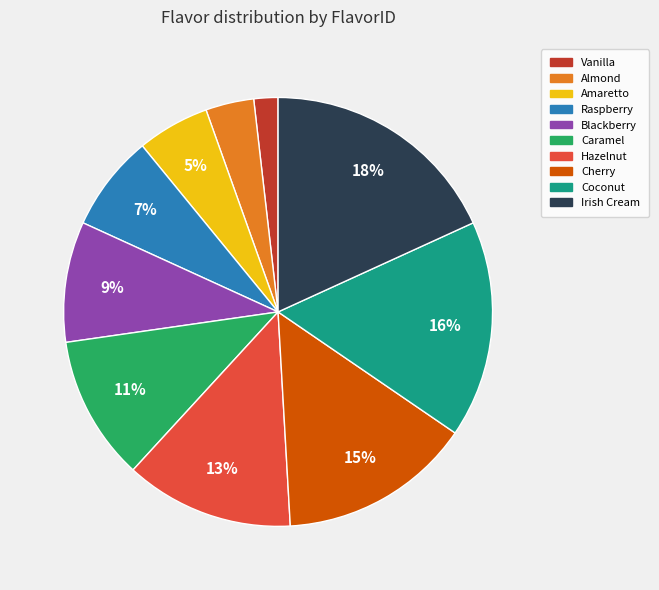

Which category has the smallest portion of the pie?

Vanilla